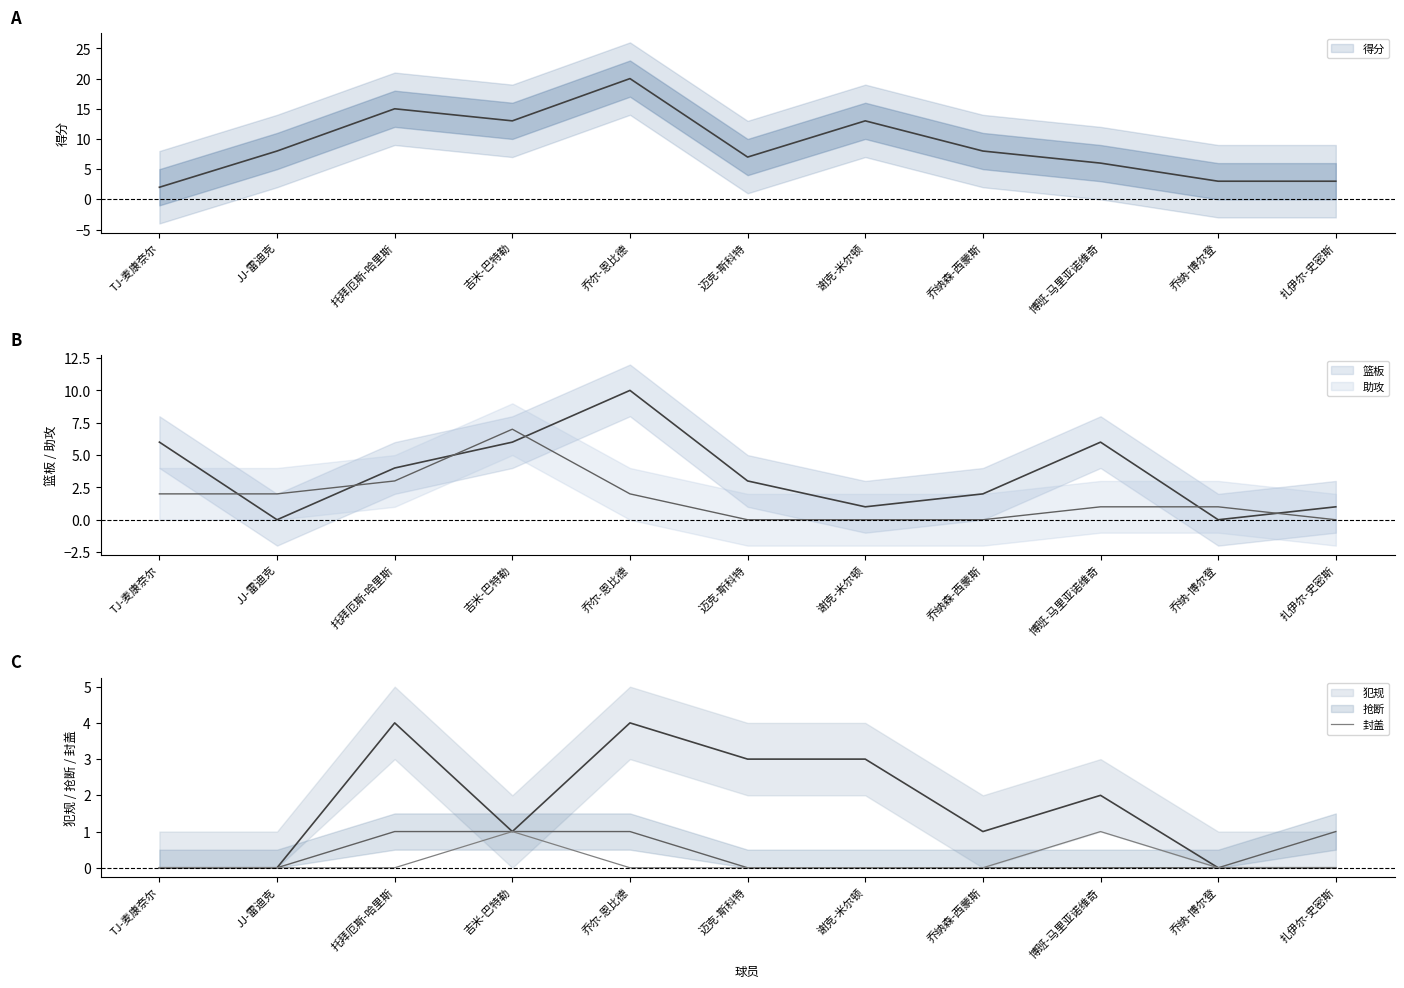

What is the label of the 5th point from the right?

谢克-米尔顿